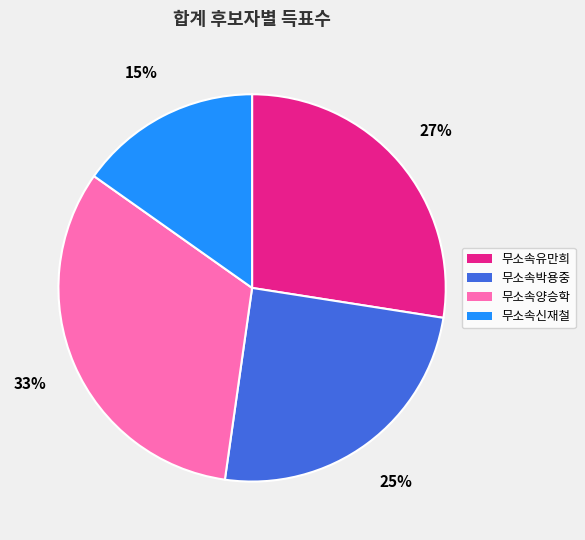

The 무소속박용중 slice represents 25% of the pie. True or false?

True